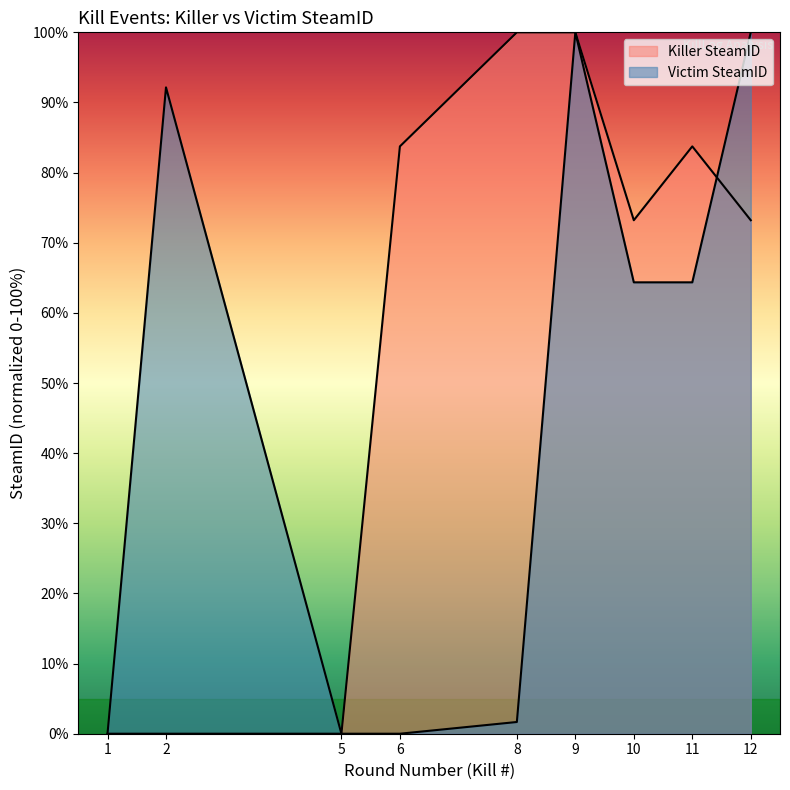

Between 10 and 11, which series saw the biggest shift?

Killer SteamID